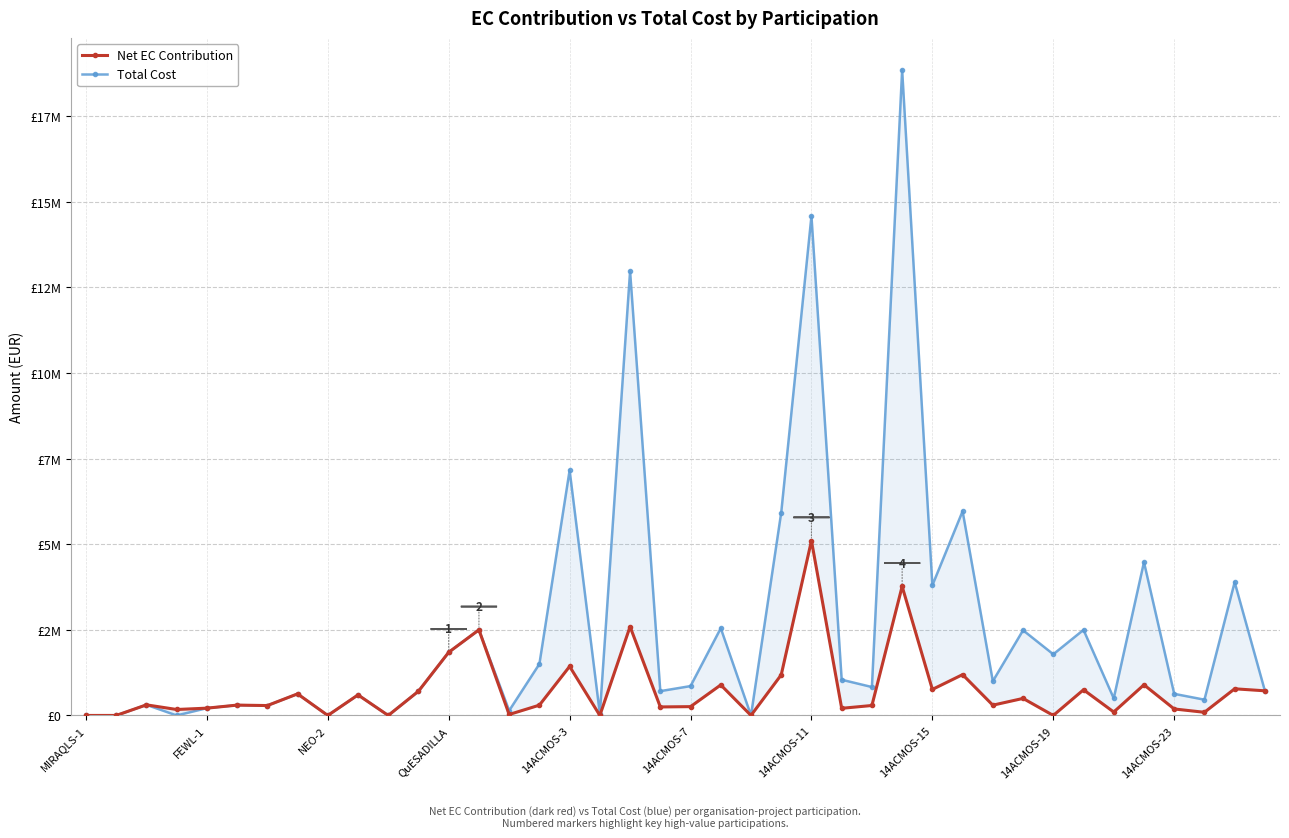

What is the maximum value for Total Cost?

18840127.0